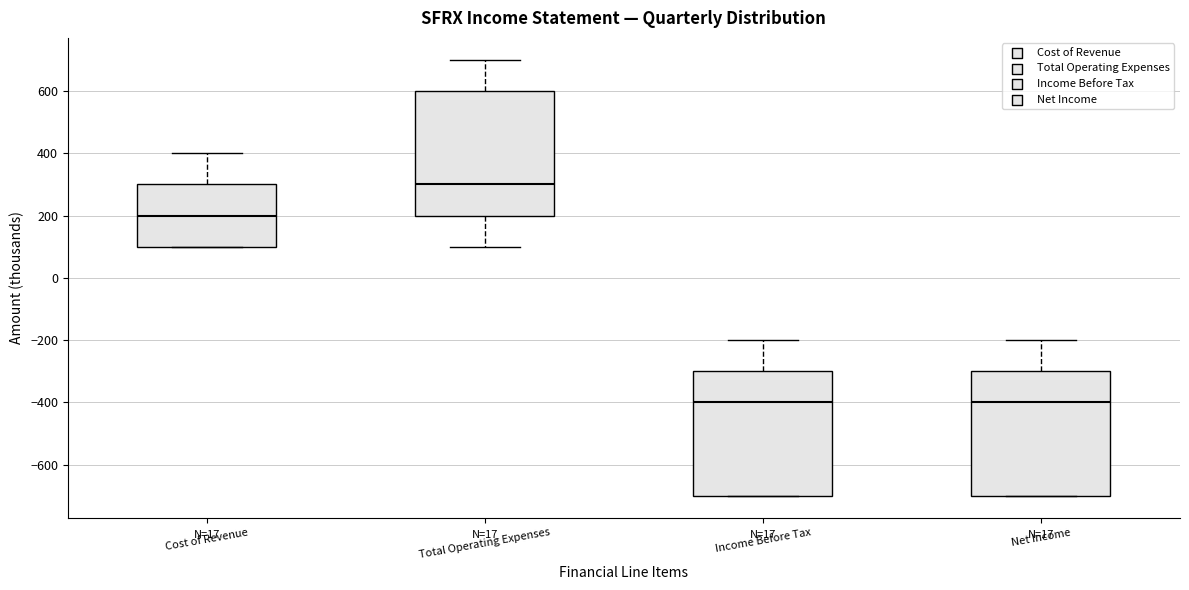

Where is the lower edge of the box for Total Operating Expenses on the y-axis? The values are not printed on the chart, so give them approximately, as read against the axis.

200